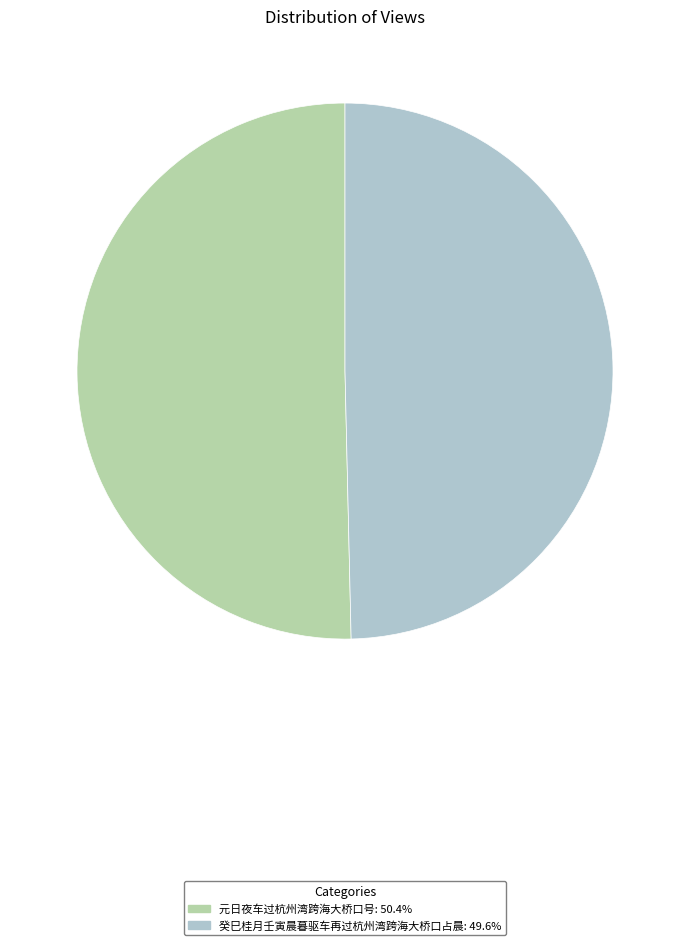

Which category has the smallest portion of the pie?

癸巳桂月壬寅晨暮驱车再过杭州湾跨海大桥口占晨